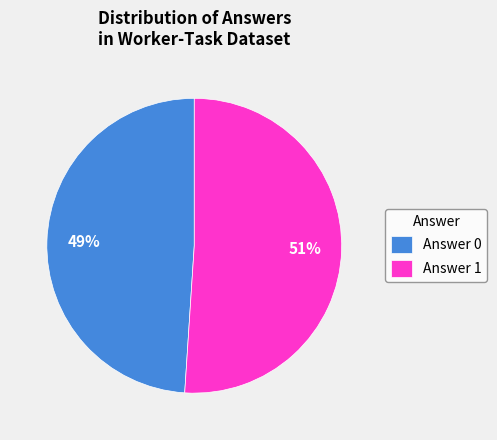

Between Answer 0 and Answer 1, which is larger?

Answer 1